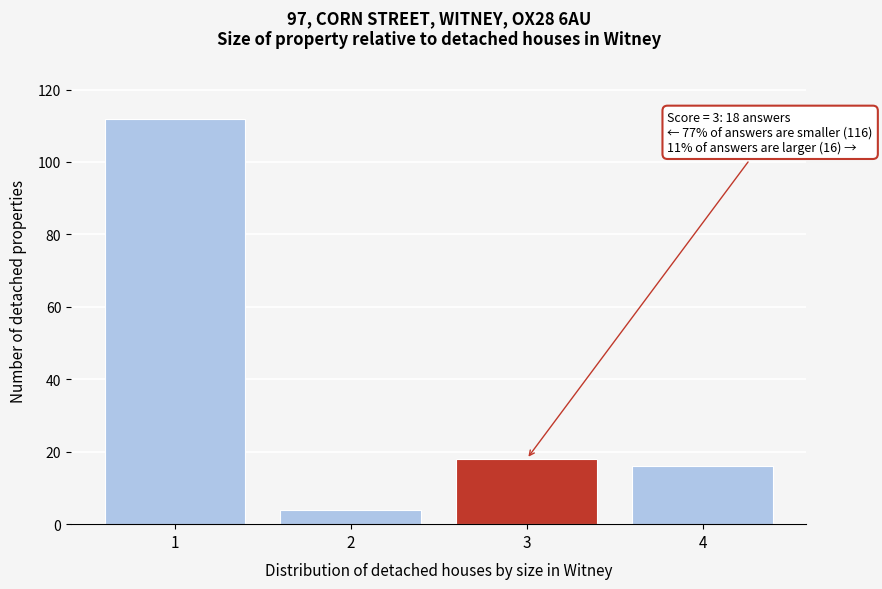

Reading left to right, transcribe all the data shown in this chart.

1=112	2=4	3=18	4=16